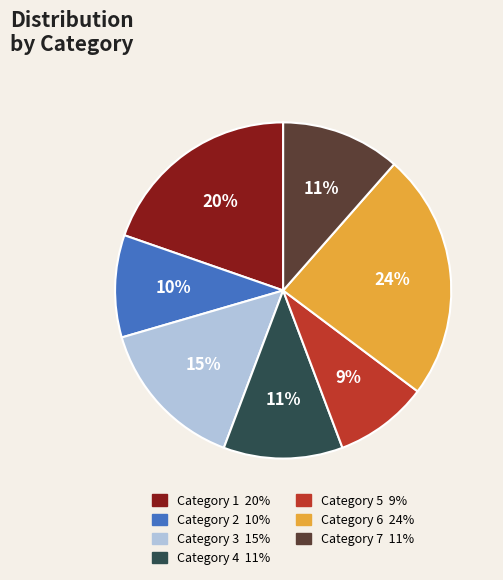

To the nearest percent, what is the difference between the largest and smallest slice percentages?

15%